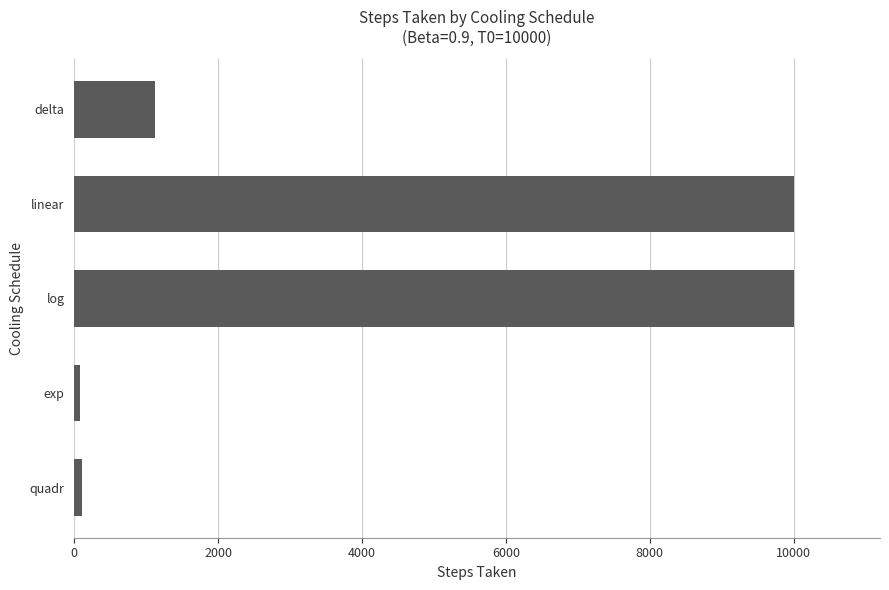

What is the difference between the second highest and second lowest values?

9894